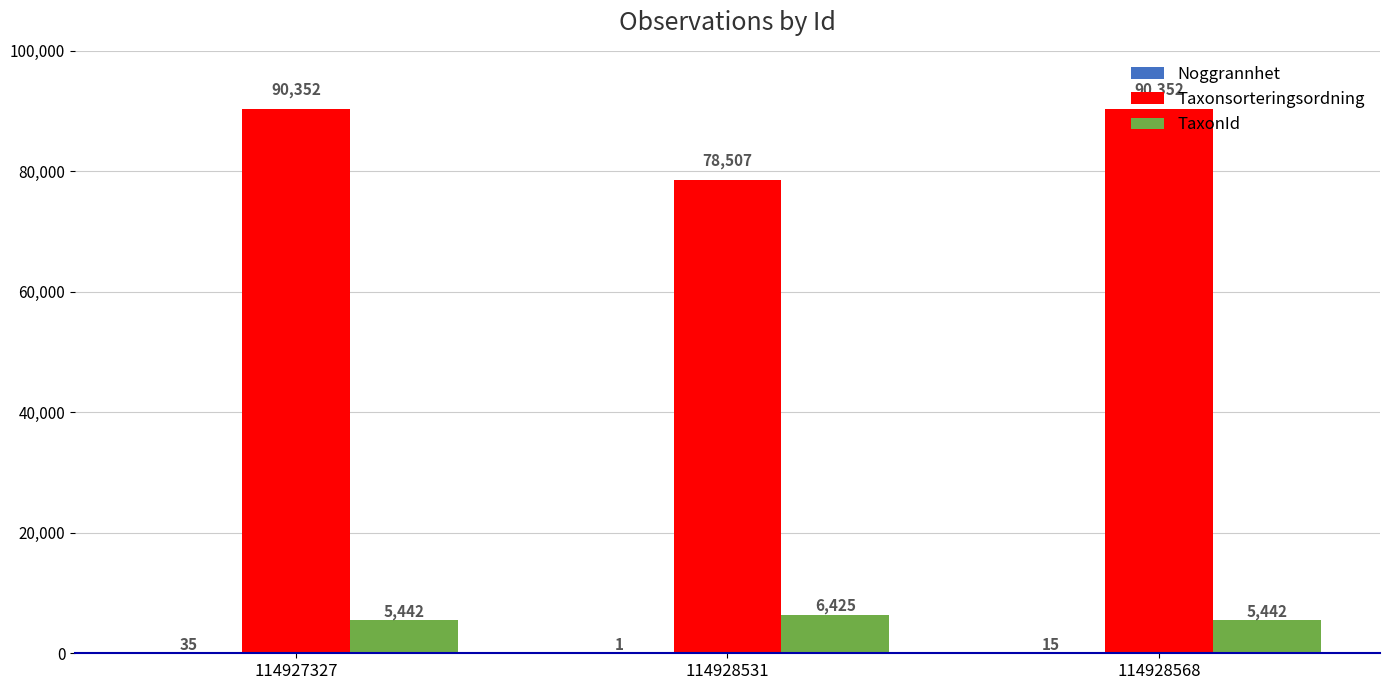

Are the bars grouped side by side (vs. stacked)?

Yes